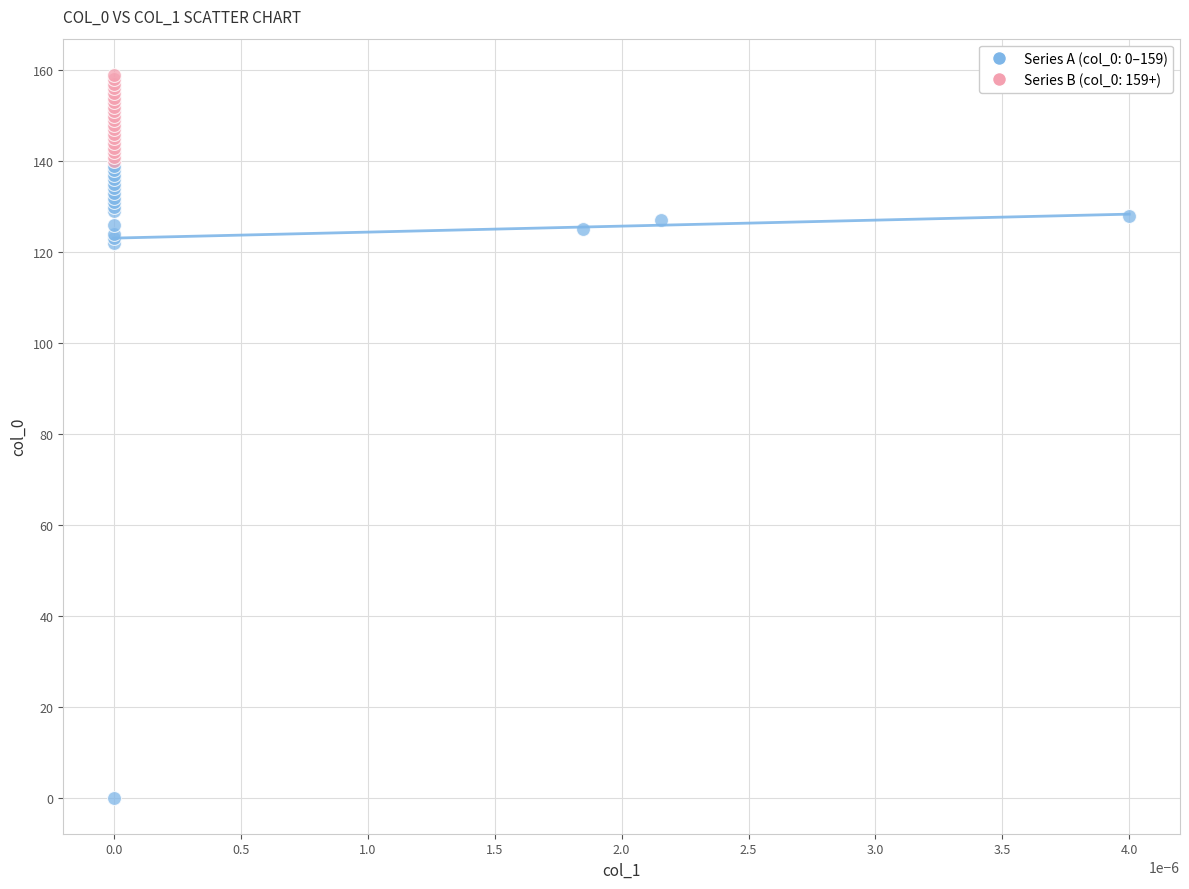

Which series has the largest Y range (max minus min)?

Series A (col_0: 0–159)